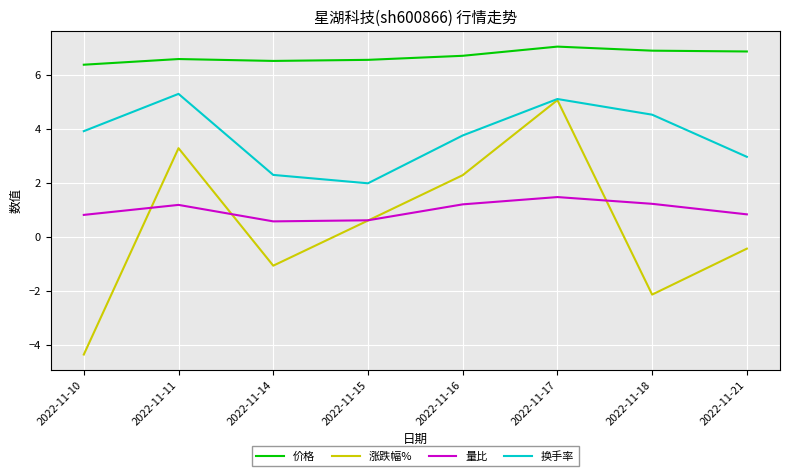

The 换手率 series shows 2.1 at 2022-11-21. True or false?

False